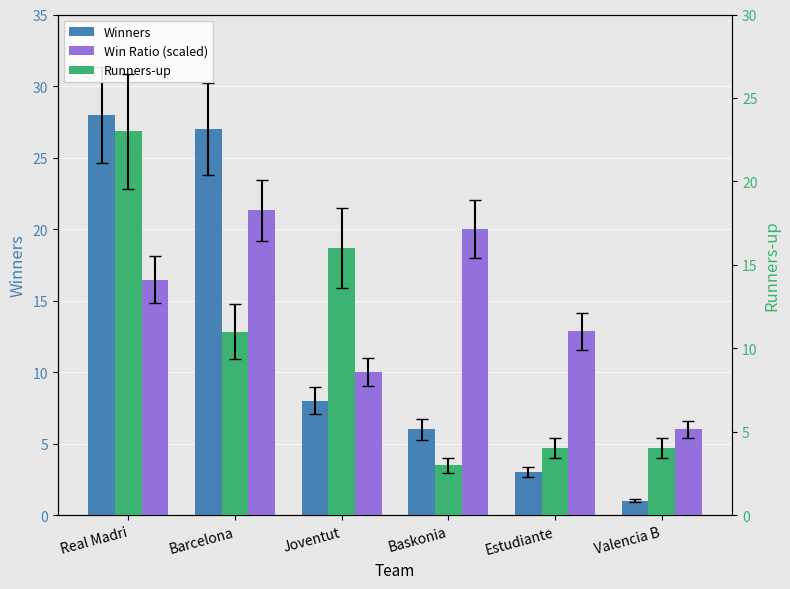

List the series in order of their overall mean, highest first.

Win Ratio (scaled), Winners, Runners-up